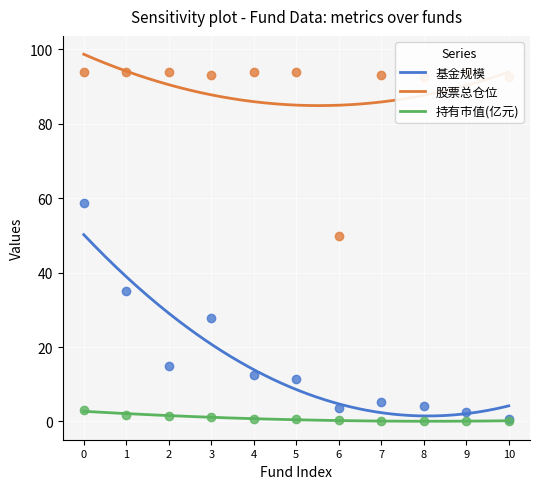

What is the value of the 股票总仓位 point at the 7th from the left?

49.9